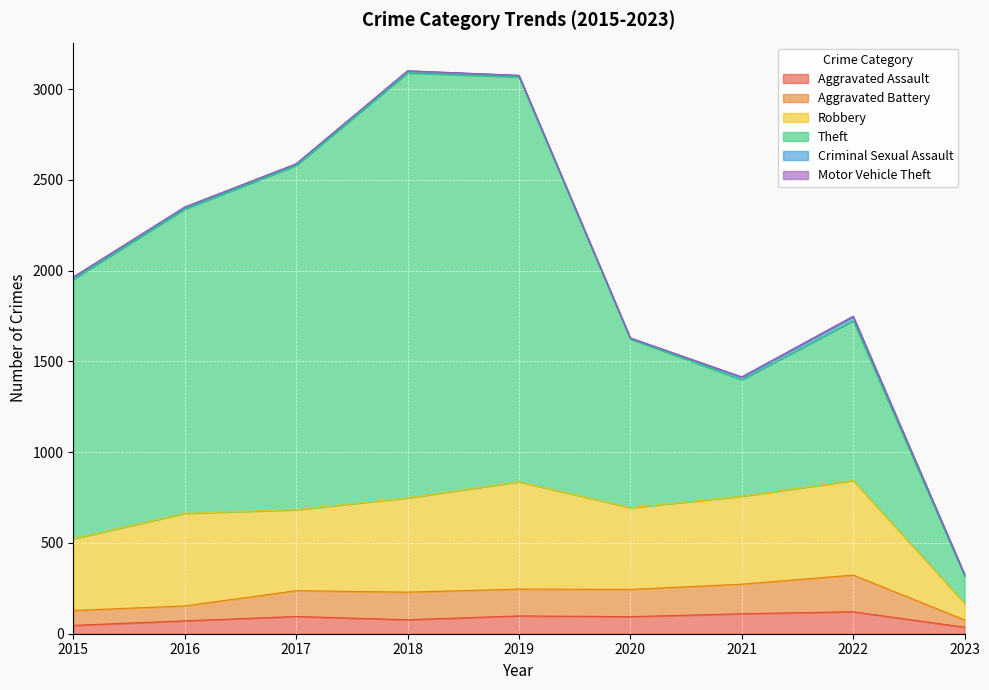

What is the total value across all series at 2023?

328